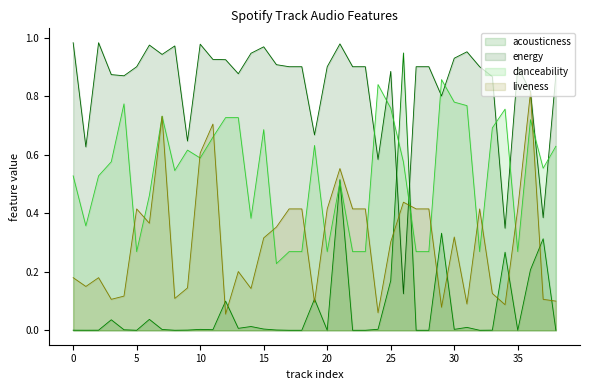

What are all the series names shown in the legend?

acousticness, energy, danceability, liveness